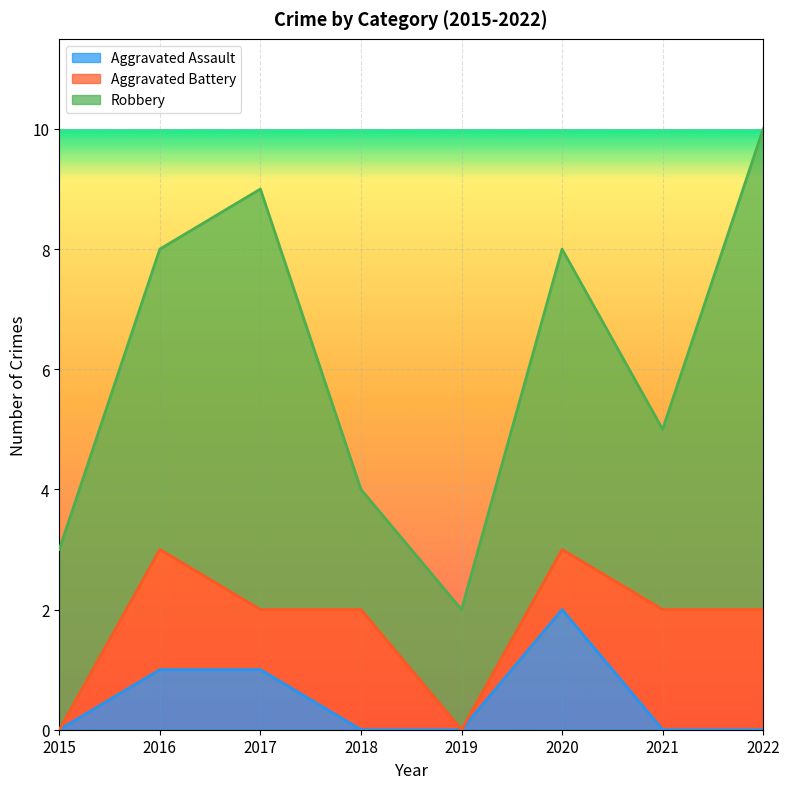

Between 2015 and 2019, which series saw the biggest shift?

Robbery